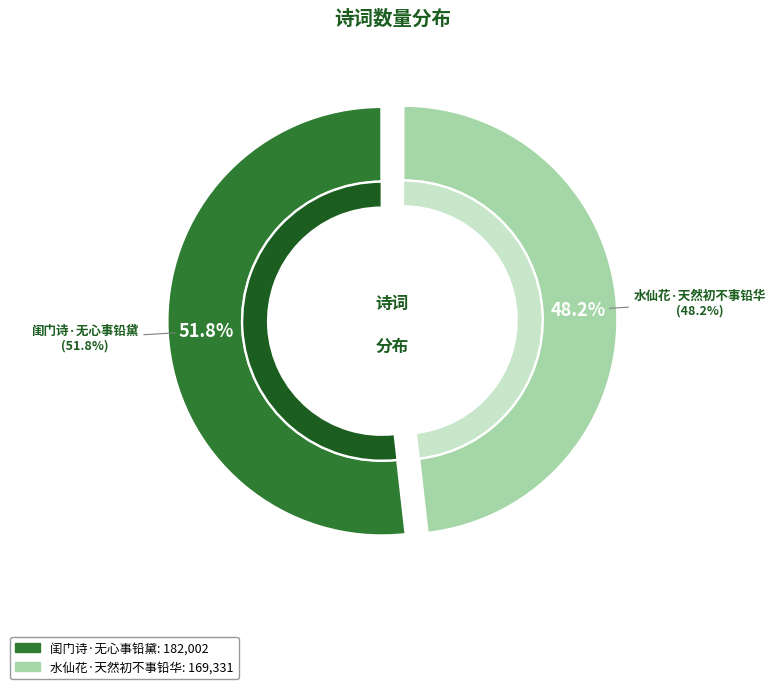

What percentage is the 闺门诗·无心事铅黛 slice, to the nearest percent?

52%